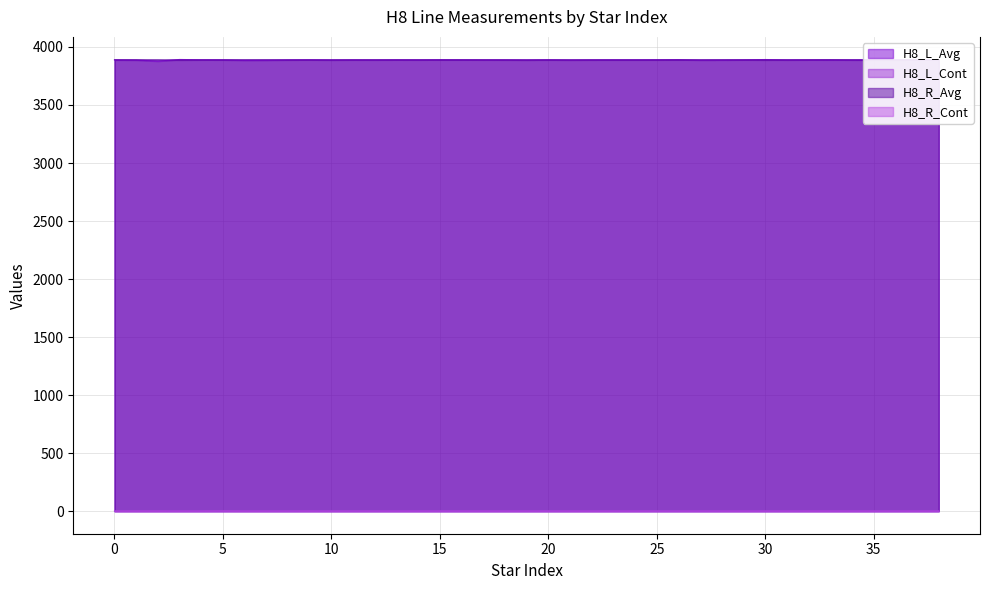

How many data points in H8_L_Avg are less than 3889?

15